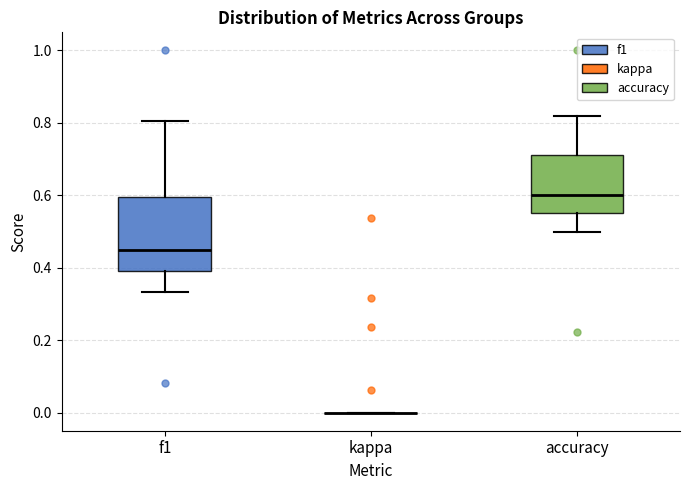

Reading left to right, read every box against the y-axis: the position of its median line, the range the box covers, and the ends of its whiskers. The values are not printed on the chart, so give them approximately, as read against the axis.

f1: median 0.46, box 0.40 to 0.60, whiskers 0.34 to 0.80
kappa: box collapsed to a line at 0.00, whiskers 0.00 to 0.00
accuracy: median 0.60, box 0.56 to 0.72, whiskers 0.50 to 0.82